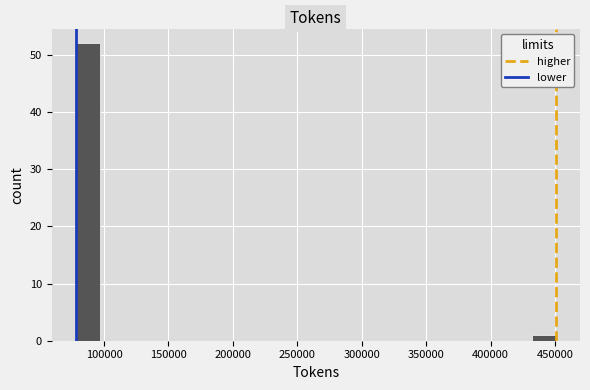

Read against the x-axis, roughly where is the centre of the tallest bar?

85000